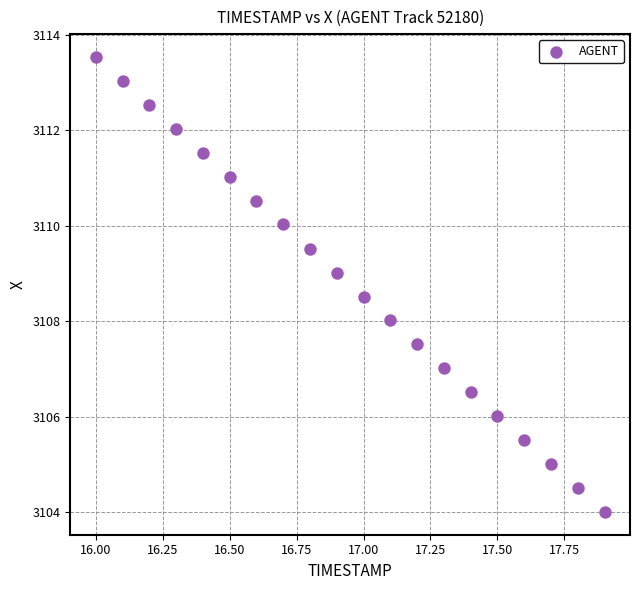

What is the range of Y values (max minus min)?

9.5